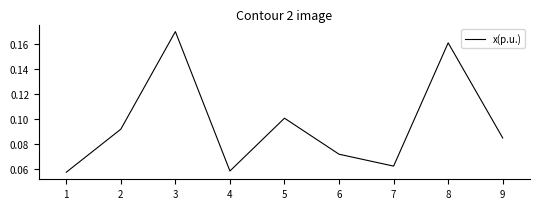

Which has a higher value, 5 or 9?

5